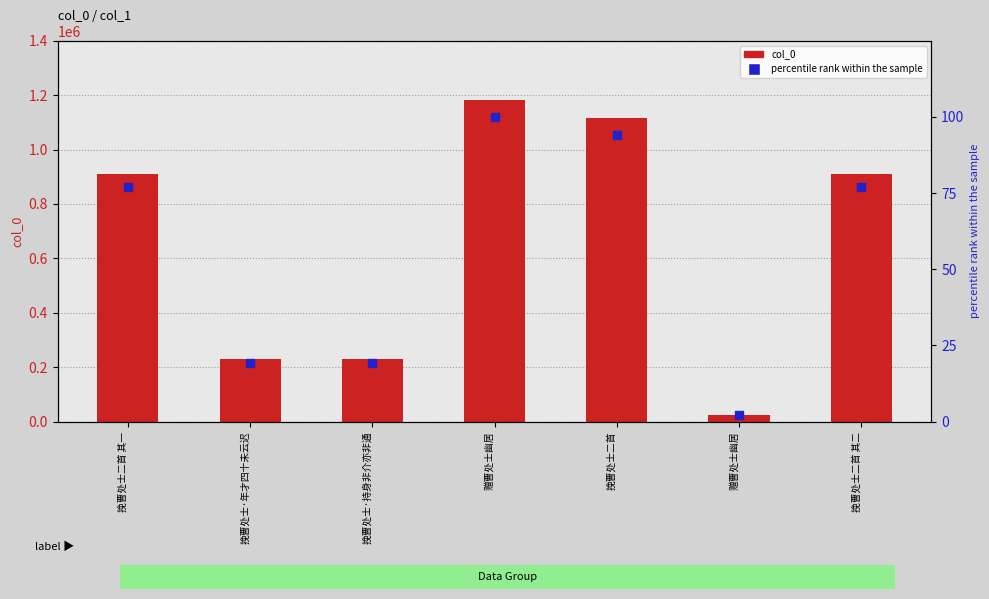

Which series has the largest total across all categories?

col_0